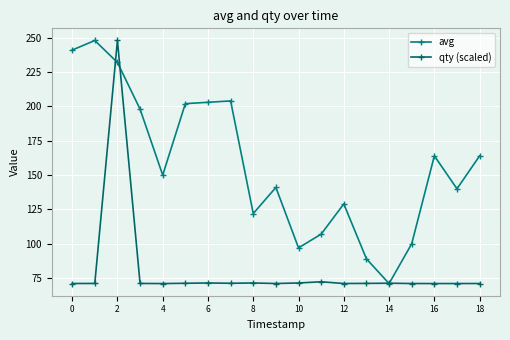

What is the difference between the second highest and second lowest values in the qty (scaled) series?

1.3